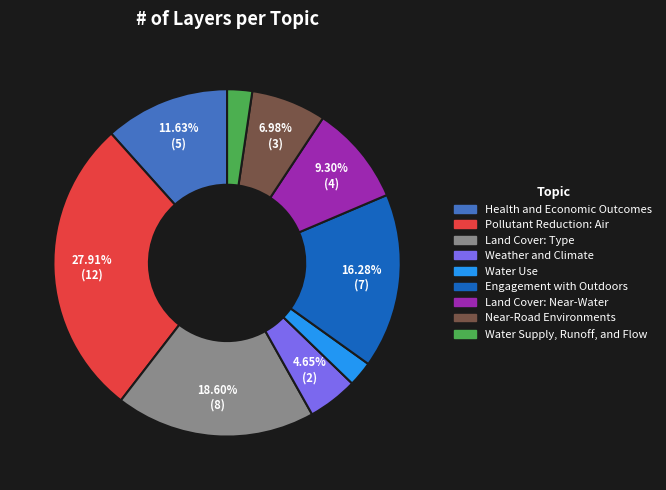

What percentage is the Pollutant Reduction: Air slice, to the nearest percent?

28%